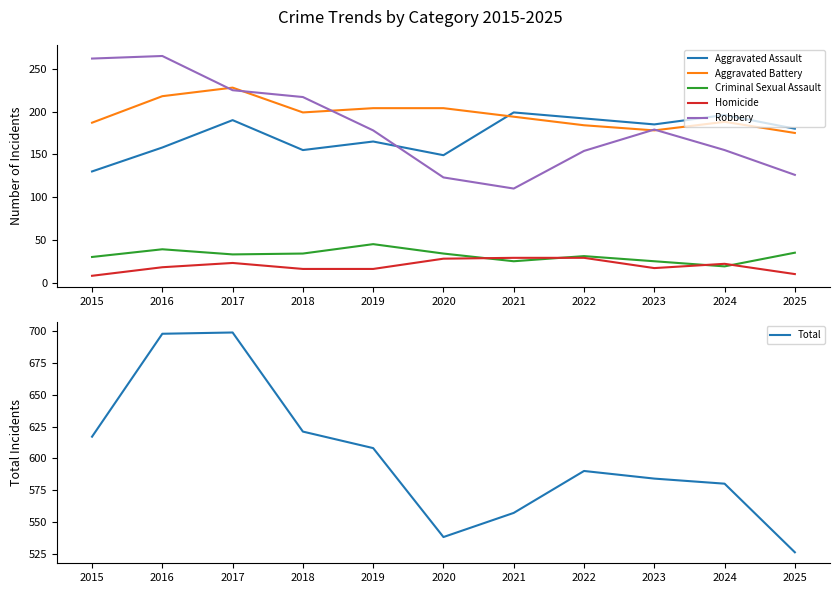

The Homicide series shows 44 at 2022. True or false?

False